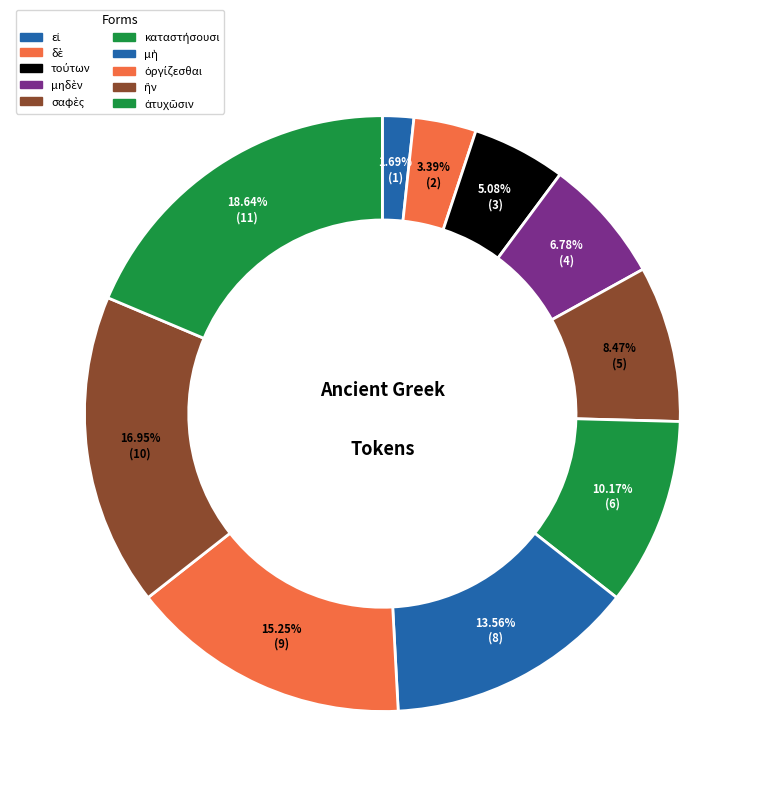

To the nearest percent, what is the combined percentage of τούτων and μὴ?

19%